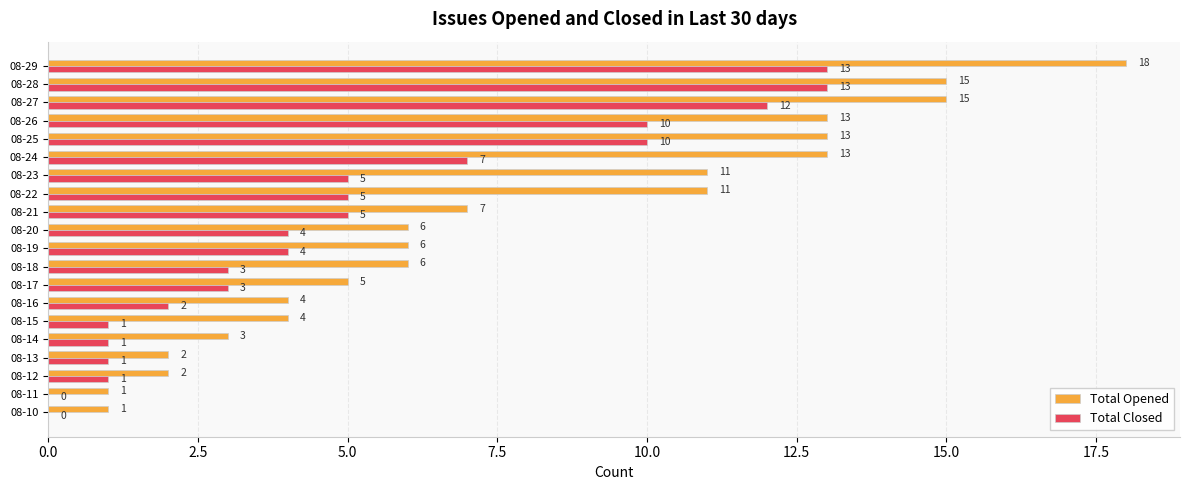

What are all the series names shown in the legend?

Total Opened, Total Closed